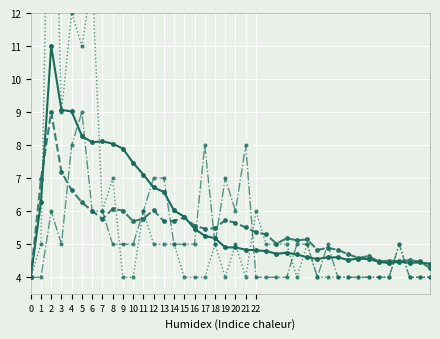

Reading left to right, transcribe all the data shown in this chart.

0: 4.0	5.0	21.0	9.0	12.0	11.0	13.0	6.0	7.0	4.0	4.0	6.0	5.0	5.0	5.0	4.0	4.0	4.0	5.0	4.0	5.0	4.0	6.0	5.0	5.0	5.0	4.0	5.0	4.0	4.0	4.0	4.0	4.0	4.0	4.0	4.0	5.0	4.0	4.0	4.0
1: 4.0	4.0	6.0	5.0	8.0	9.0	6.0	6.0	5.0	5.0	5.0	6.0	7.0	7.0	5.0	5.0	5.0	8.0	5.0	7.0	6.0	8.0	4.0	4.0	4.0	4.0	5.0	5.0	4.0	5.0	4.0	4.0	4.0	4.0	4.0	4.0	5.0	4.0	4.0	4.0
2: 4.0	6.3	11.0	9.1	9.0	8.3	8.1	8.1	8.0	7.9	7.5	7.1	6.7	6.6	6.0	5.8	5.5	5.3	5.2	4.9	4.9	4.8	4.8	4.8	4.7	4.7	4.7	4.6	4.6	4.6	4.6	4.5	4.6	4.5	4.5	4.4	4.5	4.4	4.4	4.4
3: 4.0	7.0	9.0	7.2	6.6	6.3	6.0	5.8	6.1	6.0	5.7	5.8	6.0	5.7	5.7	5.8	5.6	5.5	5.5	5.7	5.6	5.5	5.4	5.3	5.0	5.2	5.1	5.1	4.8	4.9	4.8	4.7	4.6	4.6	4.5	4.5	4.5	4.5	4.5	4.3